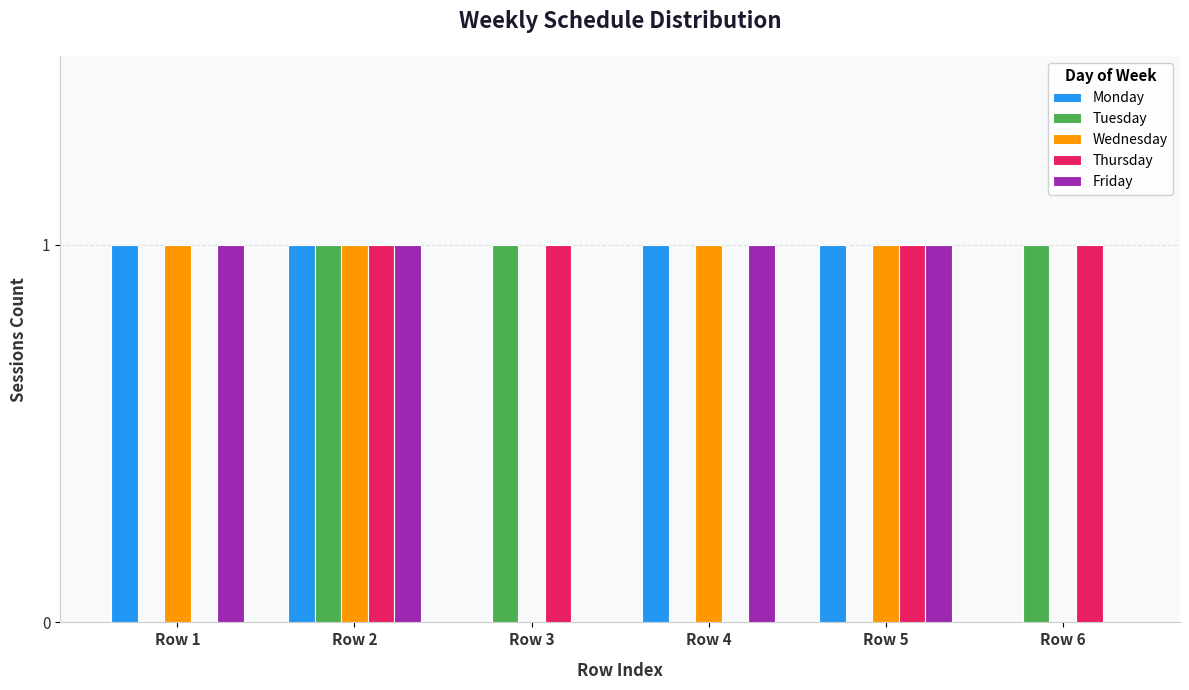

How many groups of bars are there?

6